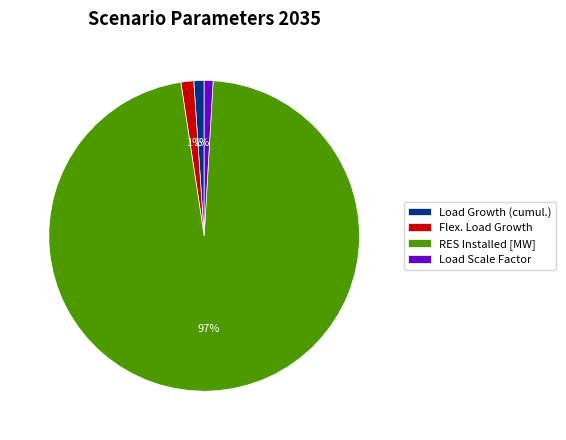

Is it true that Flex. Load Growth is 1% of the pie?

True